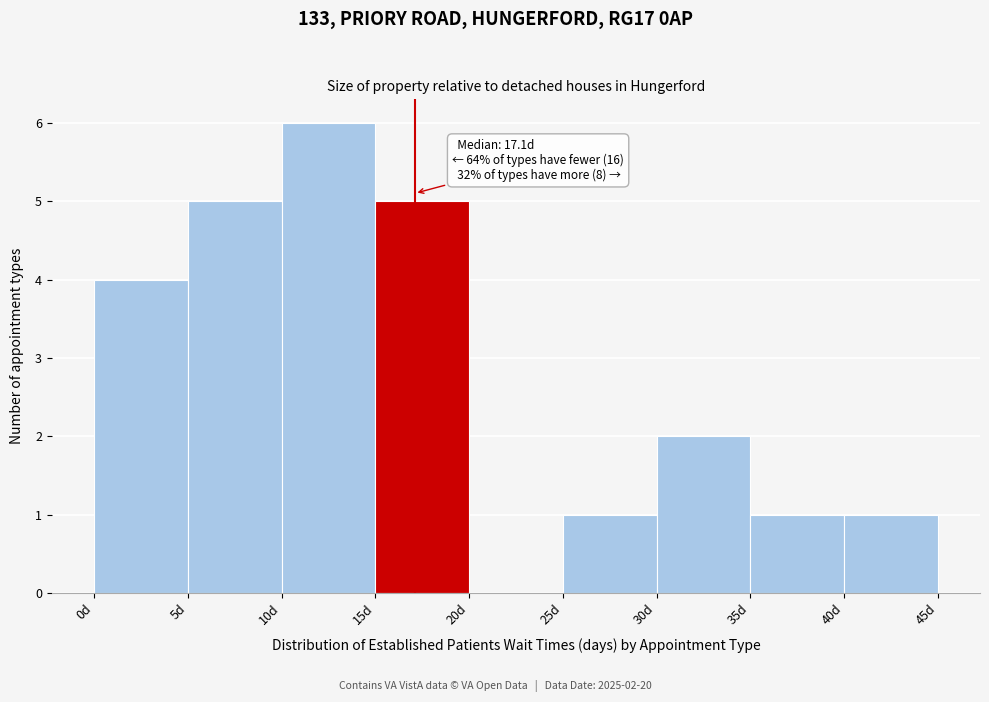

Over which range of the x-axis is the bar tallest?

10 to 15